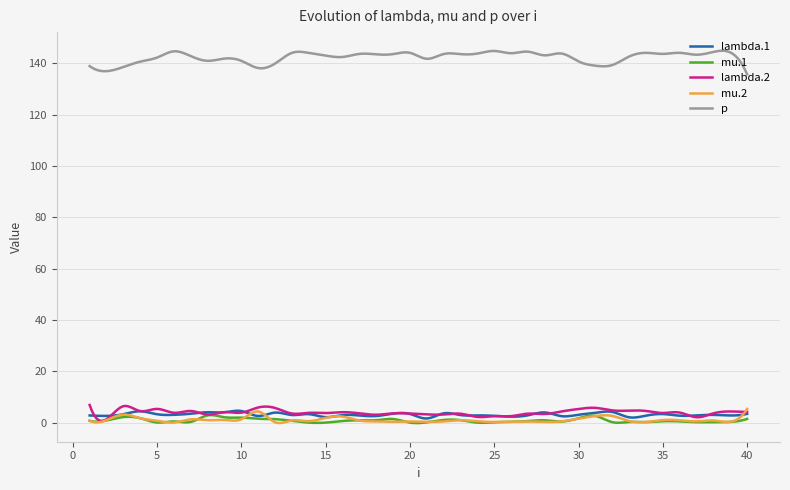

What is the difference between the second highest and second lowest values in the lambda.1 series?

2.9